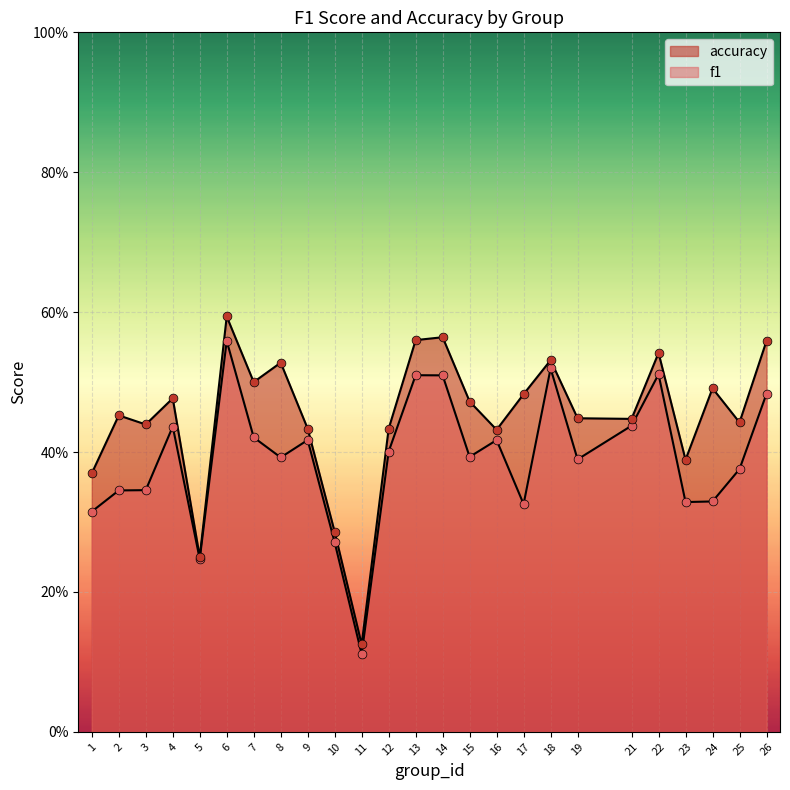

Which series has the widest spread of Y values?

accuracy